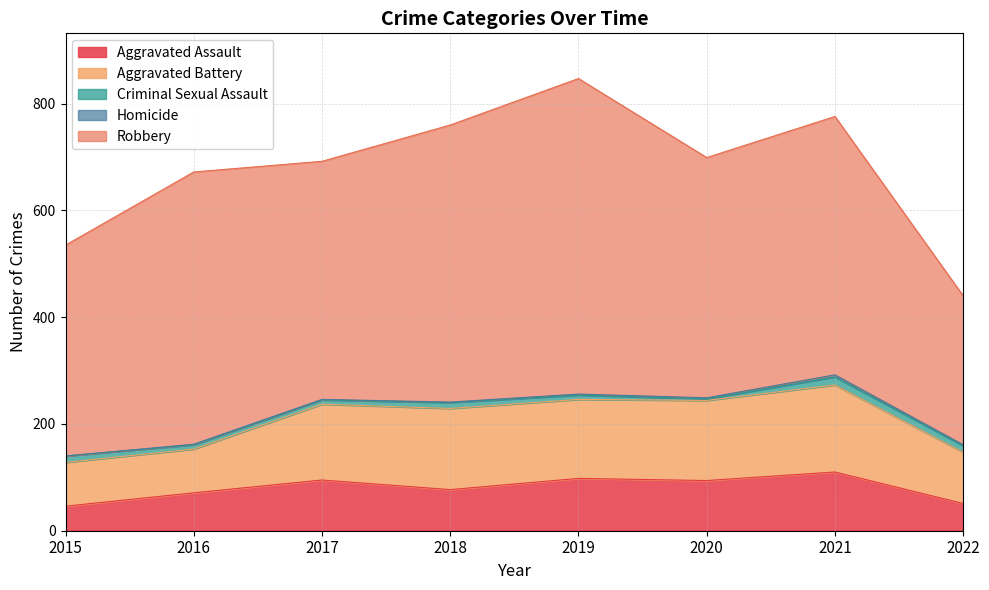

The value of Aggravated Assault at 2020 is 43. True or false?

False